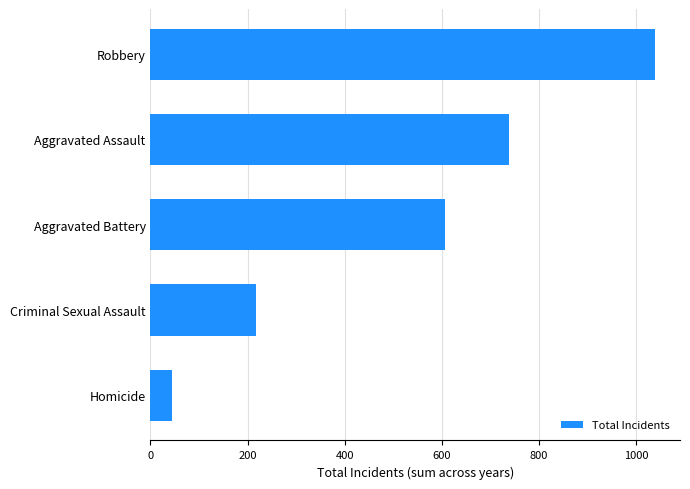

True or false: the data shows 1114 at Aggravated Assault.

False